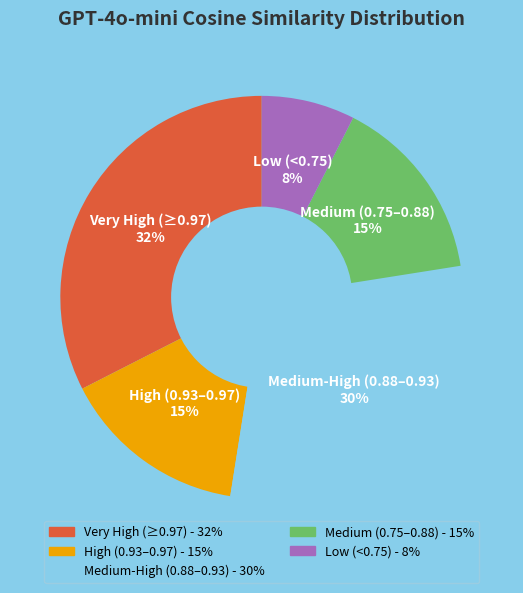

To the nearest percent, what is the difference between the largest and smallest slice percentages?

25%